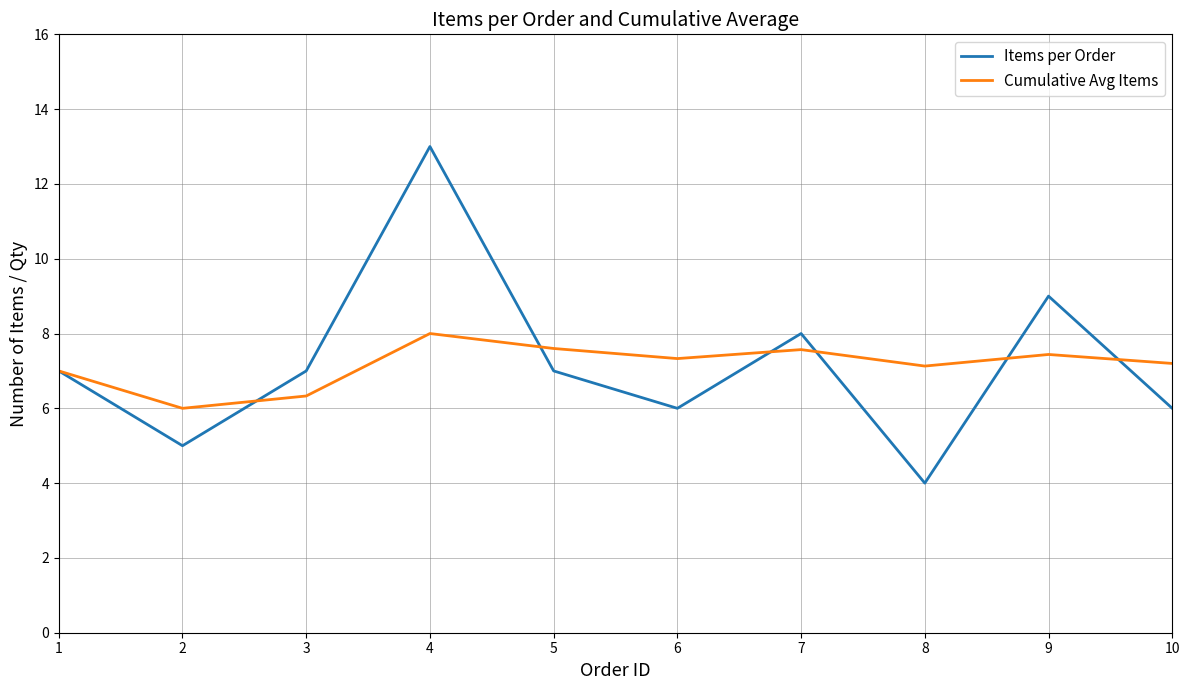

At which category is the sum across all series the highest?

4